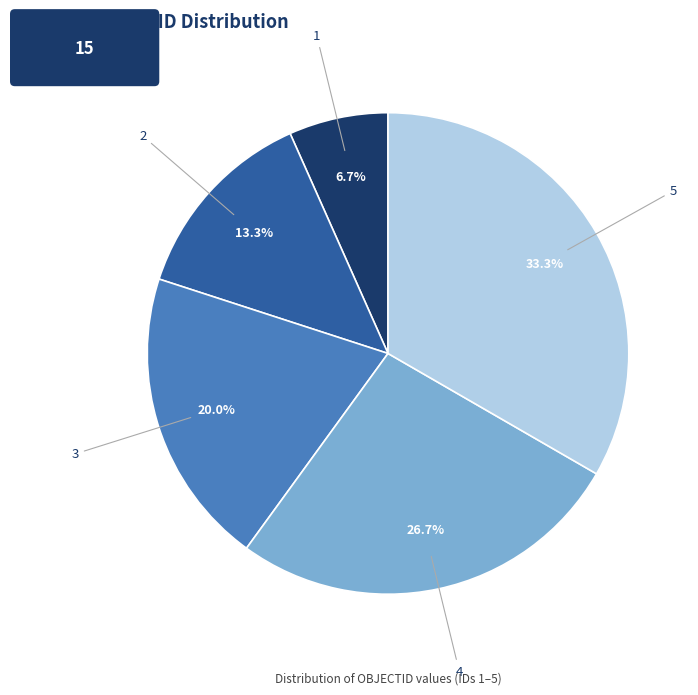

To the nearest percent, what portion does 1 represent?

7%